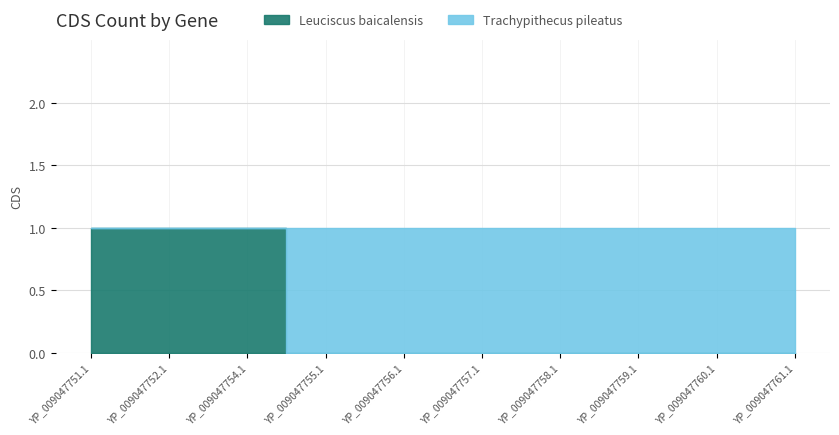

The Leuciscus baicalensis series shows 0 at YP_009047755.1. True or false?

True